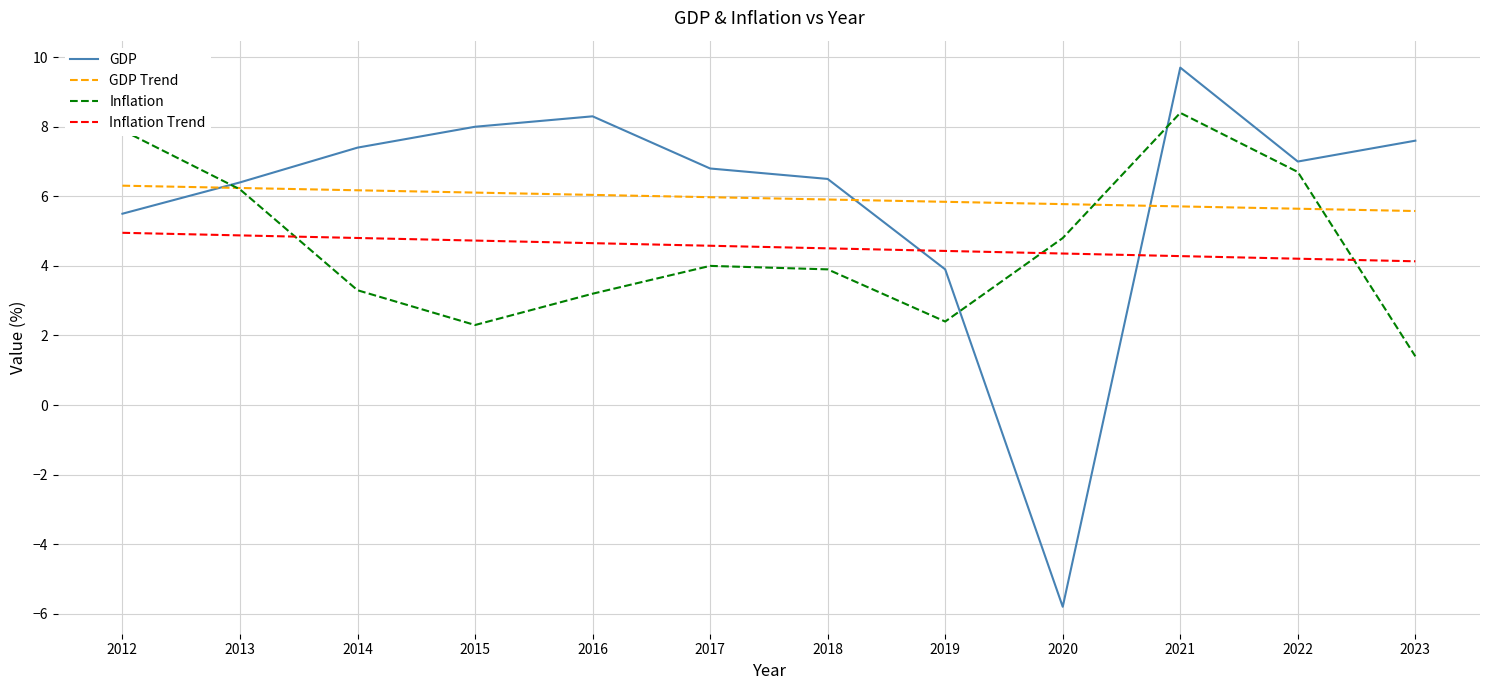

What are all the series names shown in the legend?

GDP, GDP Trend, Inflation, Inflation Trend